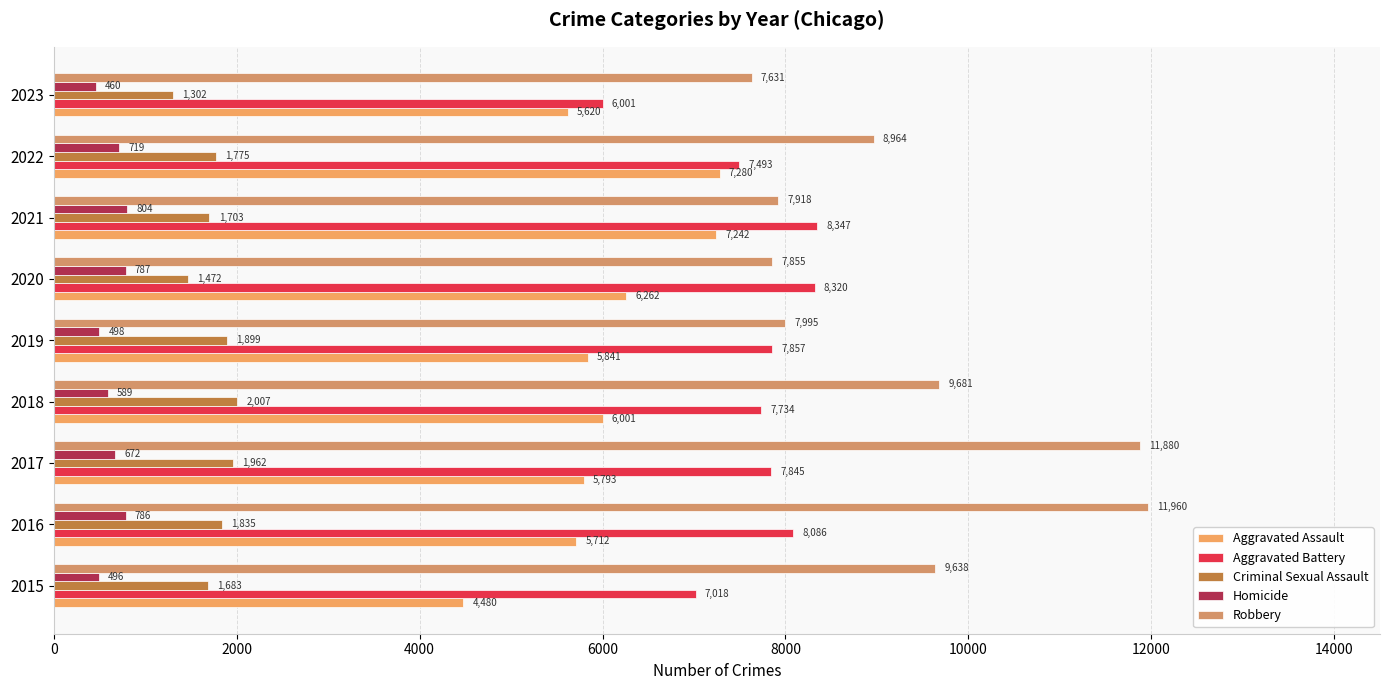

How many series are shown in this chart?

5